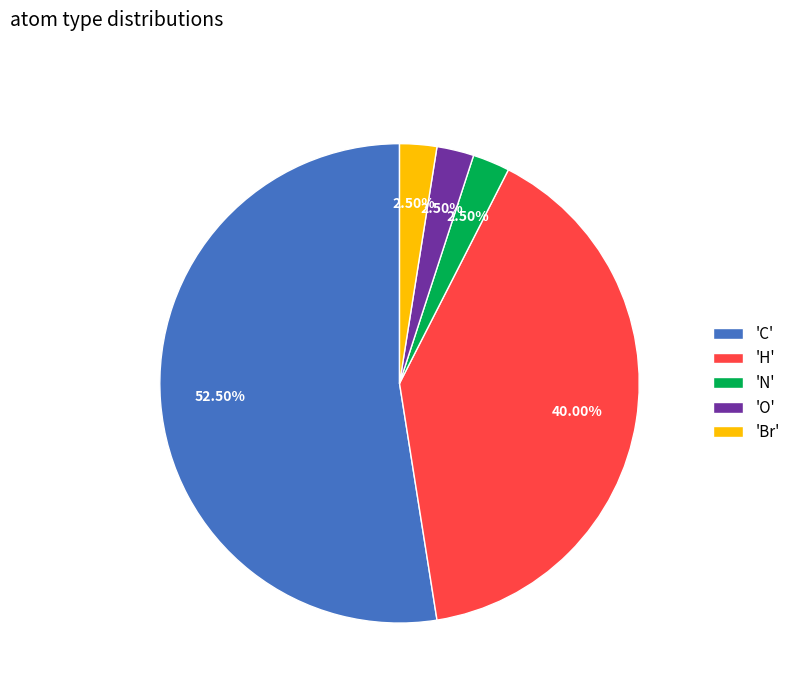

How many segments does this pie chart have?

5